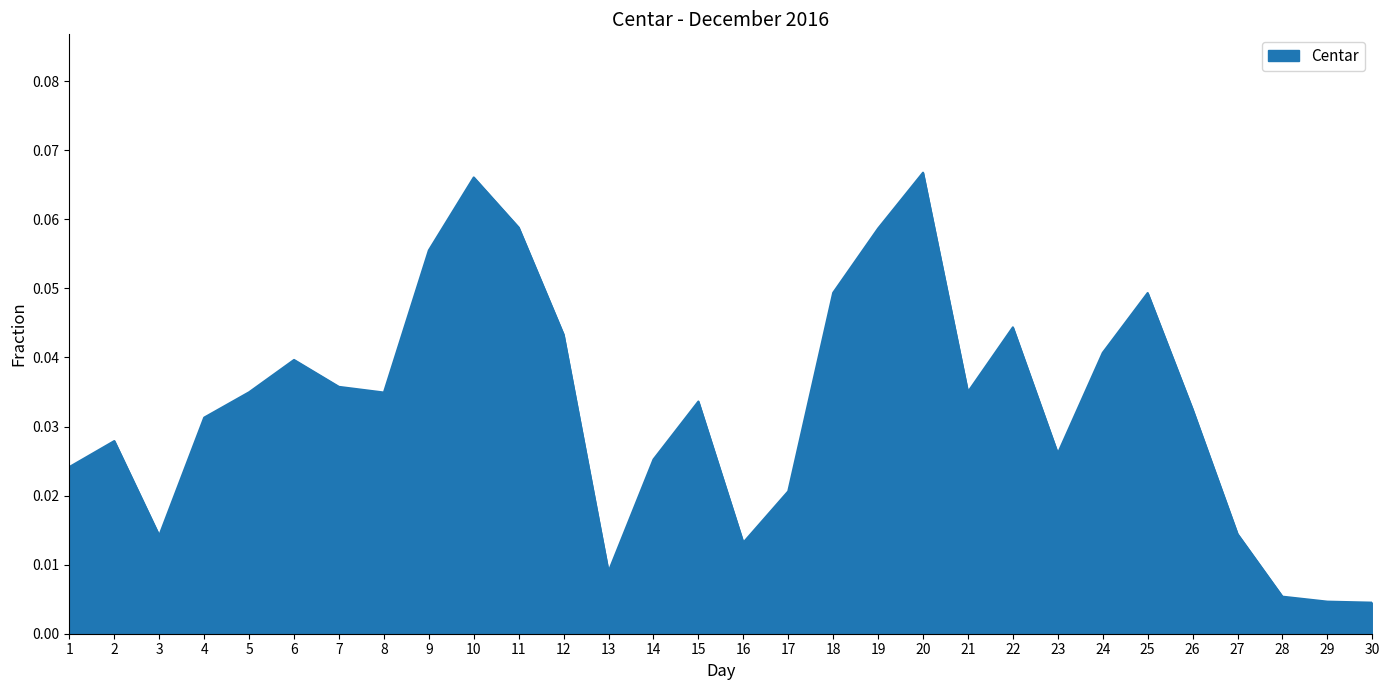

Does the chart display data point markers on the line(s)?

No